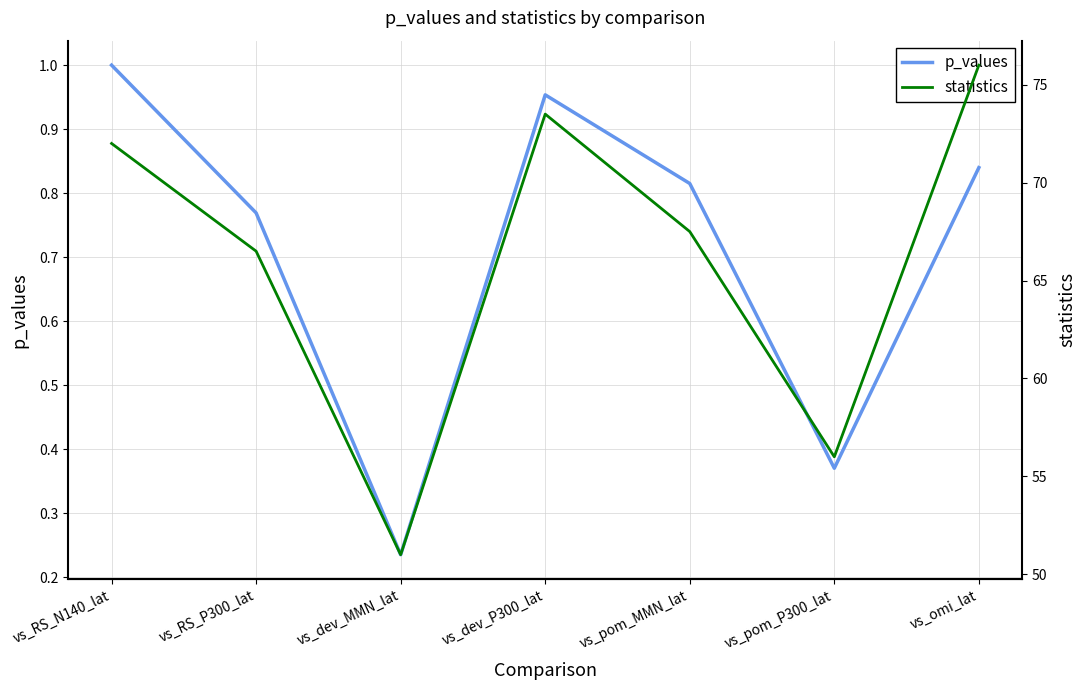

What is the sum of all statistics values?

462.5